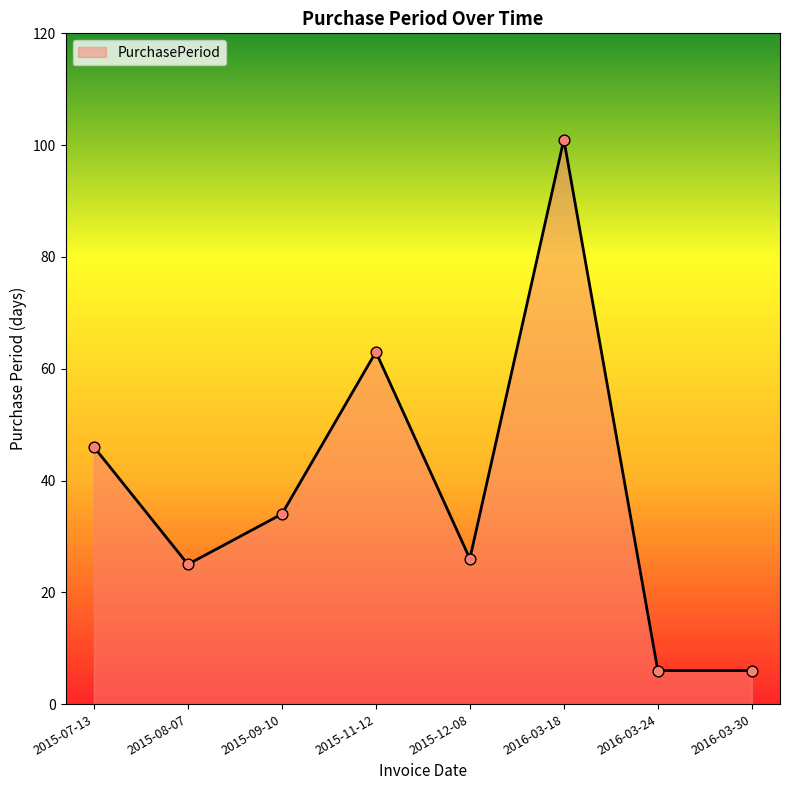

What is the change in value from 2015-08-07 to 2016-03-18?

+76